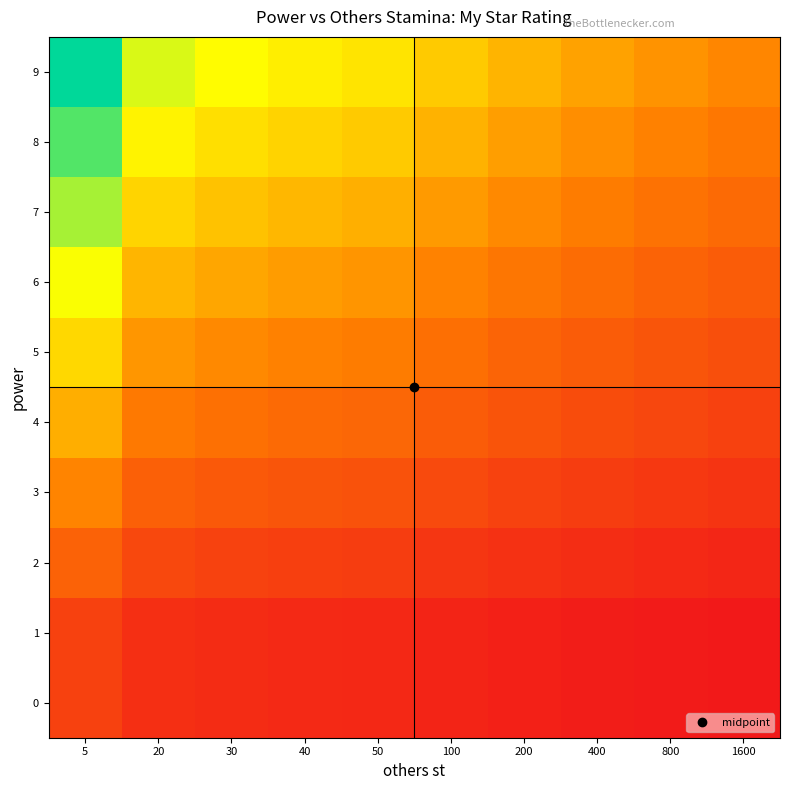

Which series has the largest total across all categories?

9